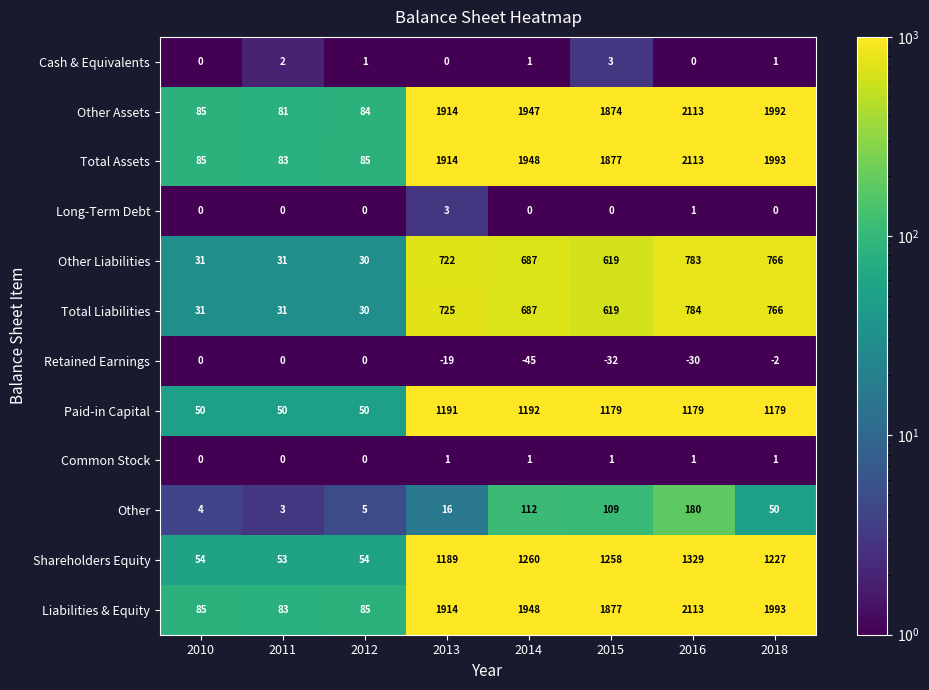

What is the highest value of the Liabilities & Equity series?

2113